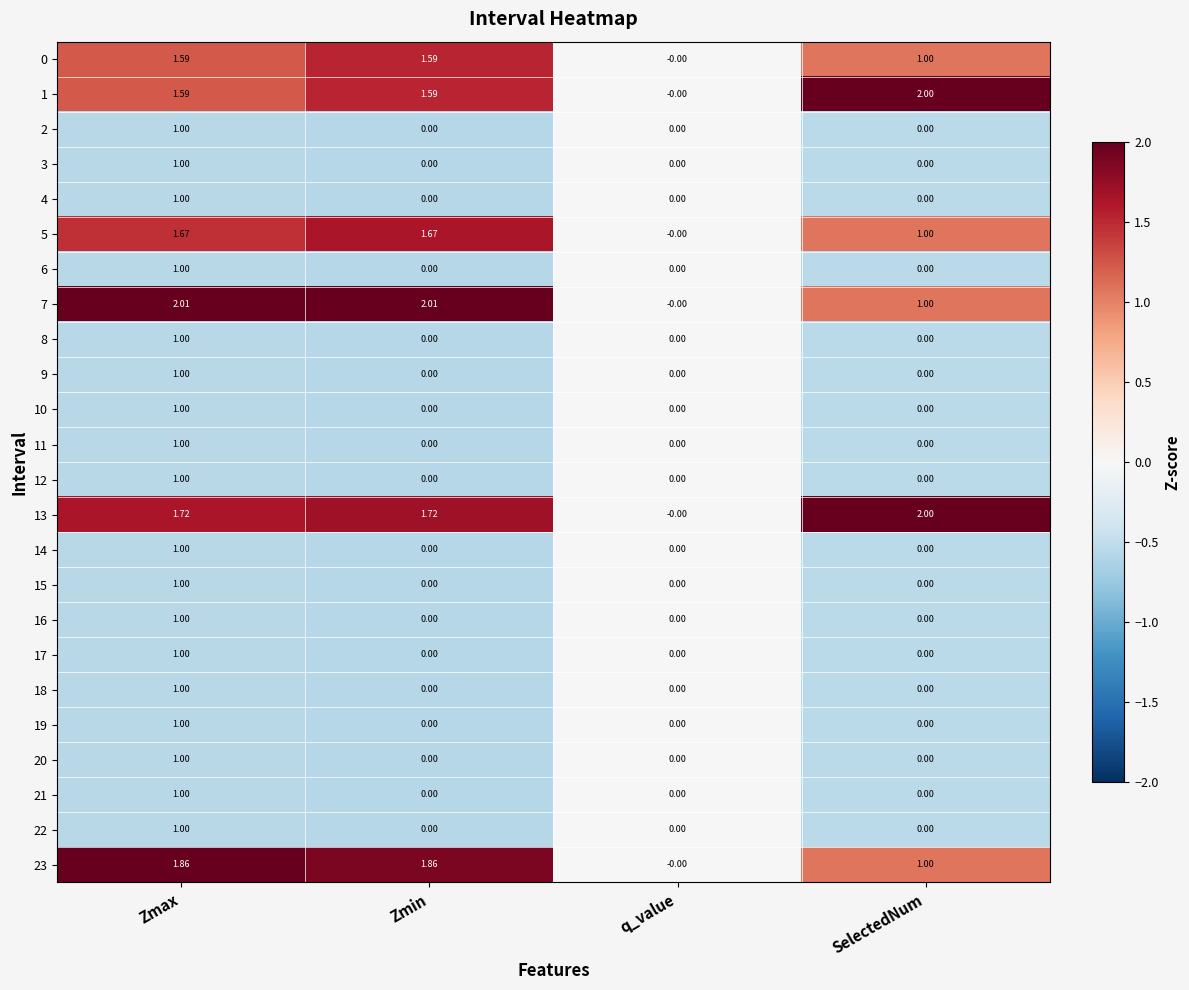

How many data points in 17 are above 0?

1